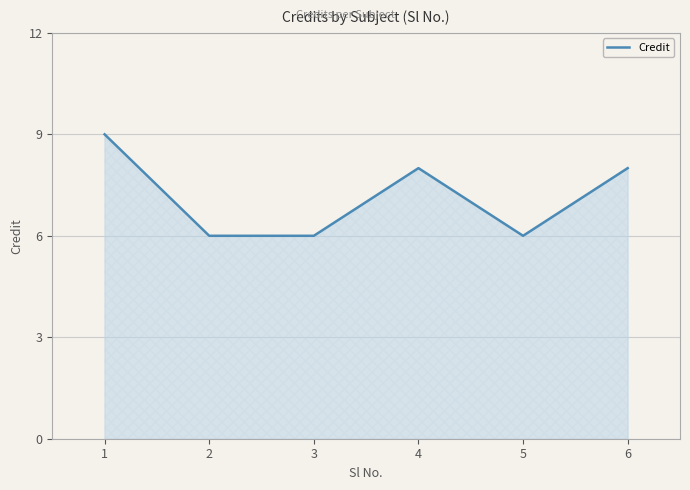

What is the average value?

7